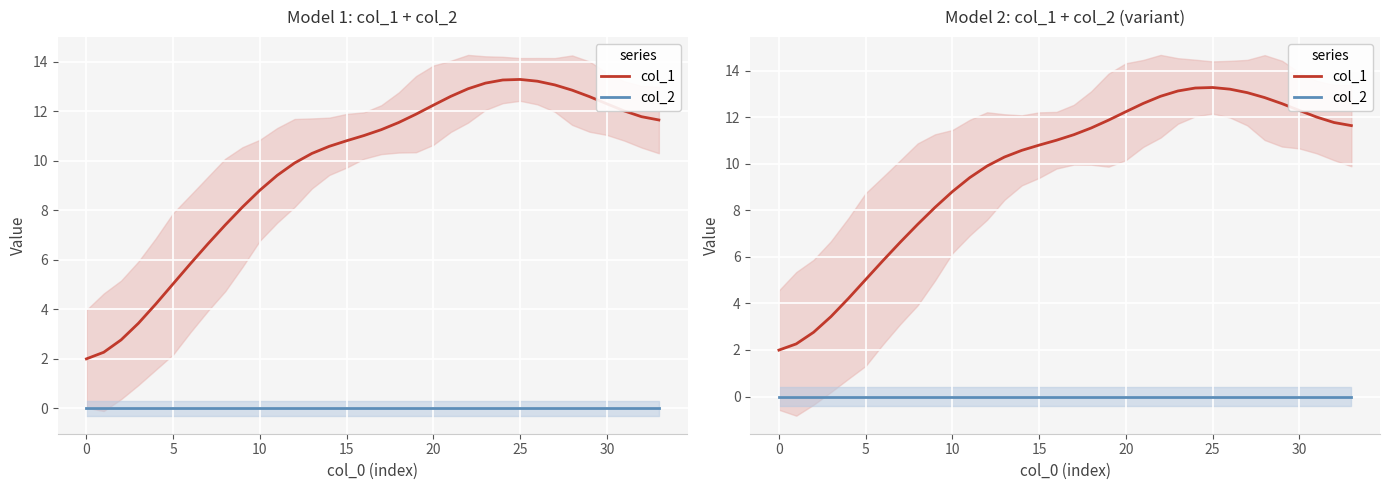

List the series in order of their overall mean, lowest first.

col_2, col_1